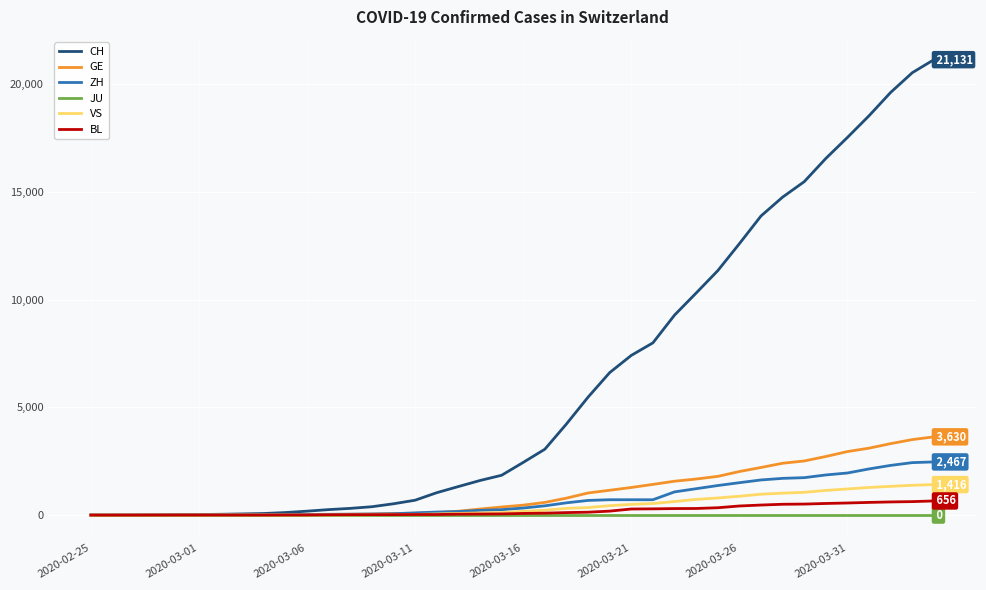

What is the highest value of the ZH series?

2467